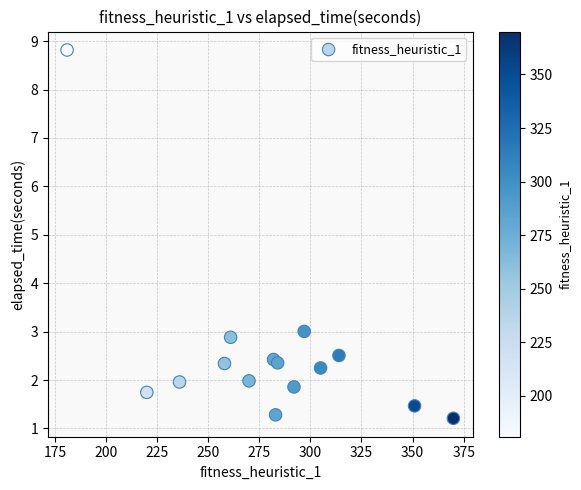

What Y value in the scatter plot is closest to 5?

3.0